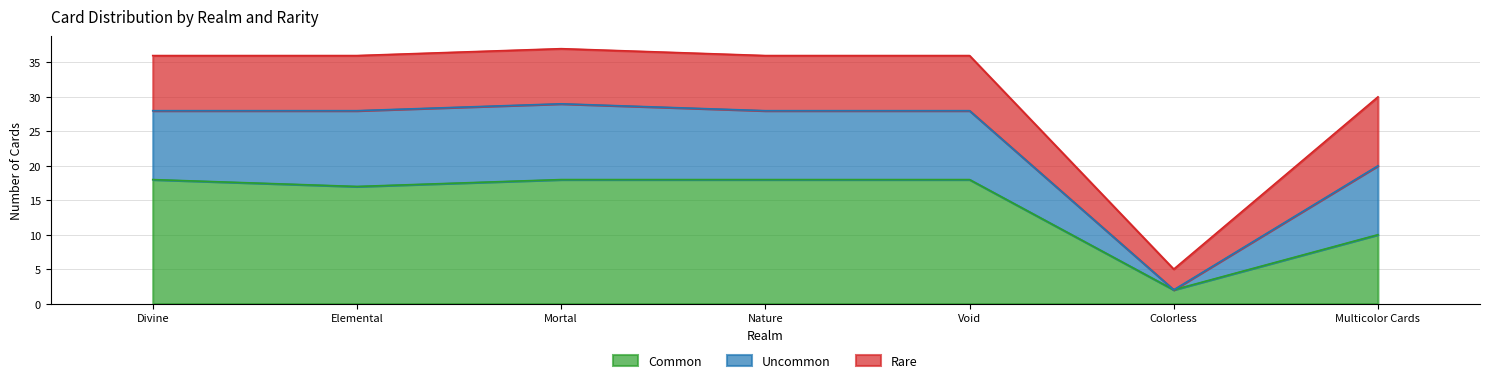

At which label does Common reach its minimum?

Colorless